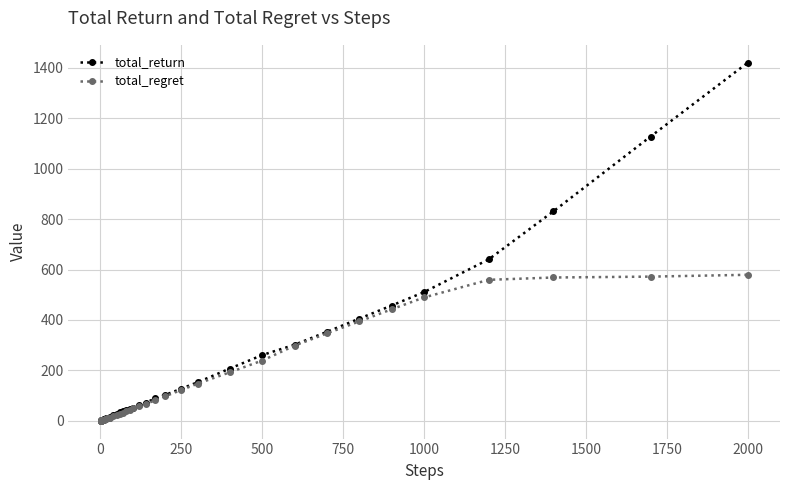

What is the value of the total_return point at the 34th from the left?

405.5